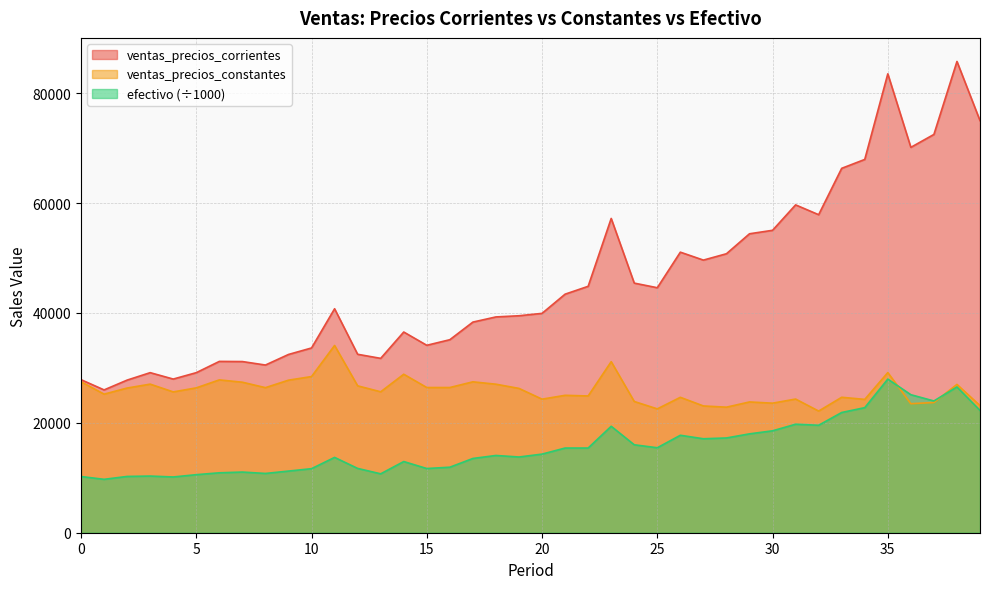

After their last crossing, which series has the higher values: efectivo or ventas_precios_constantes?

ventas_precios_constantes